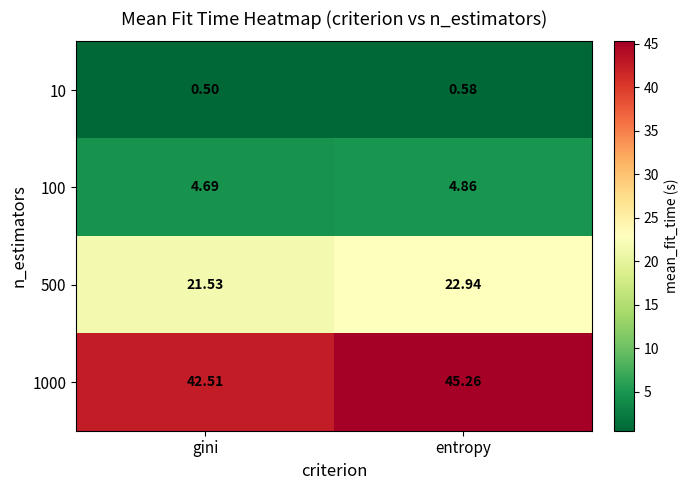

At which category is the sum across all series the highest?

entropy